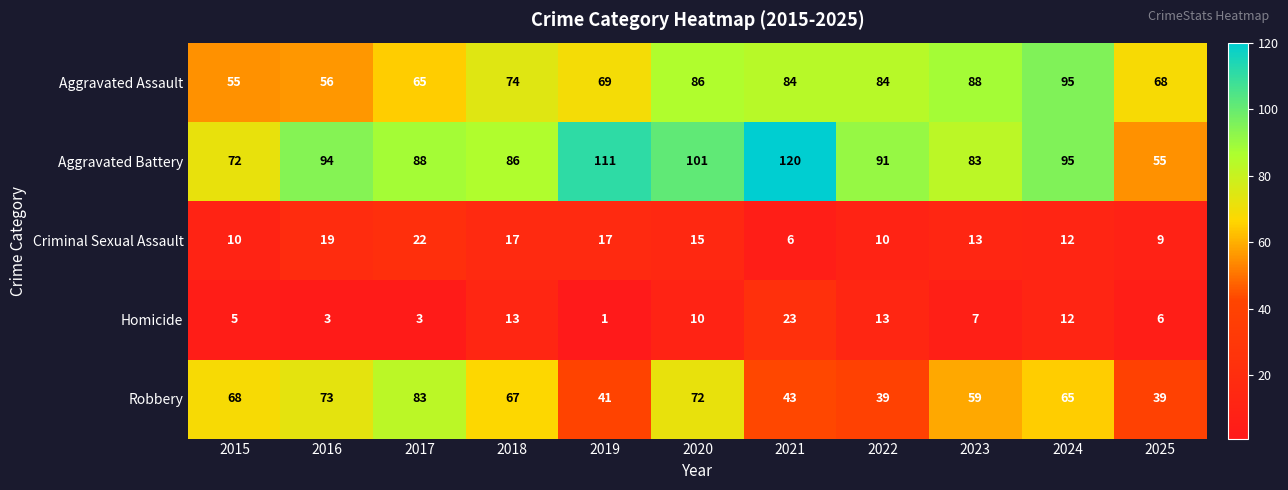

How many distinct data groups are displayed?

5